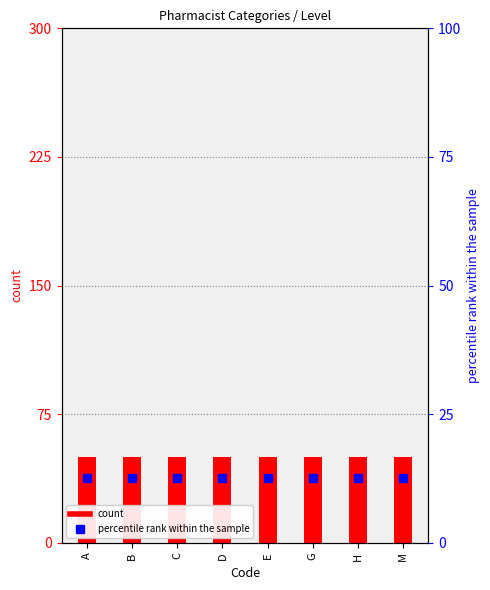

Which series reaches the minimum Y coordinate?

percentile rank within the sample